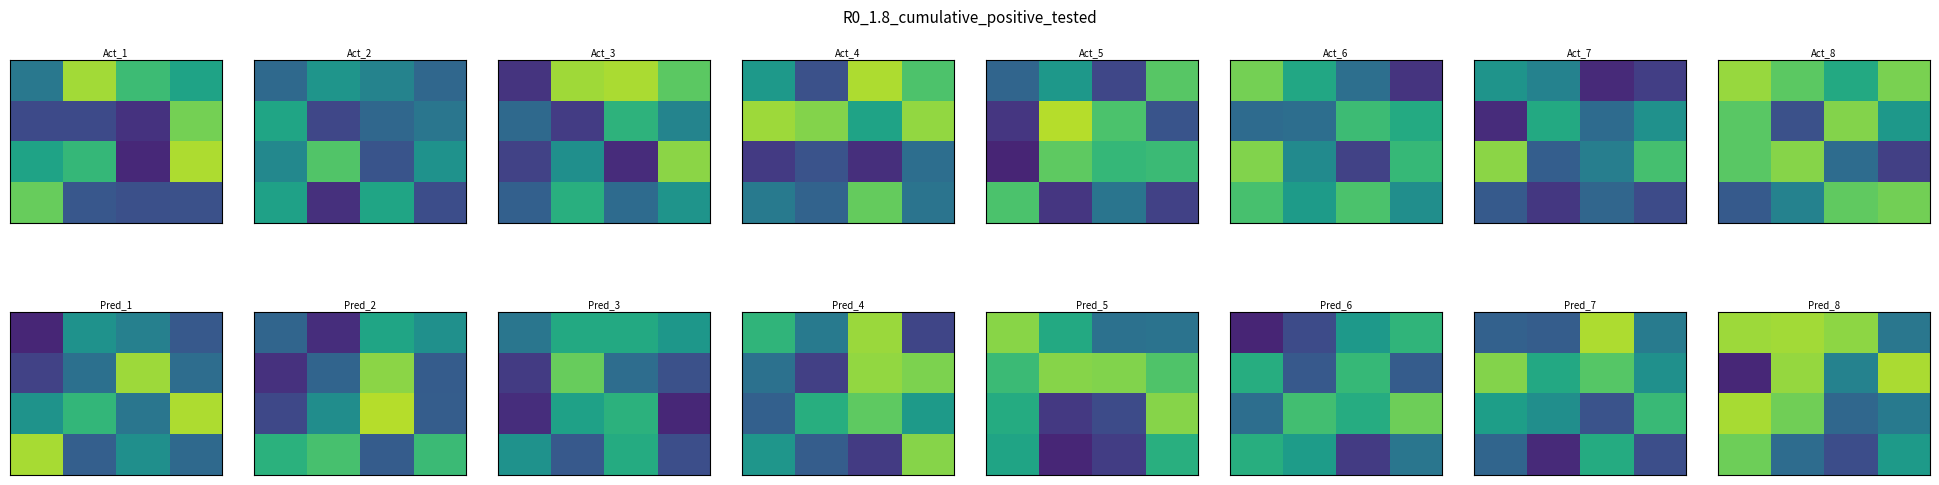

Between 2 and 3, which is larger?

2